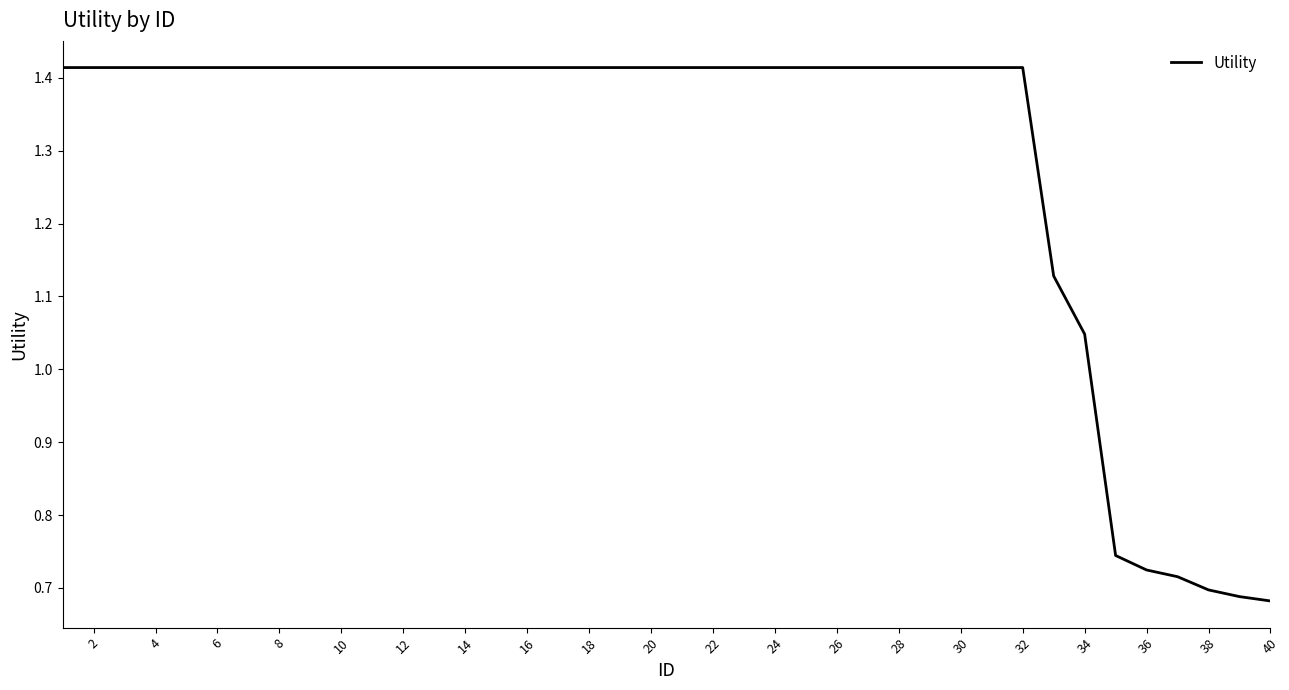

Where is the data nearest to the value 1?

34